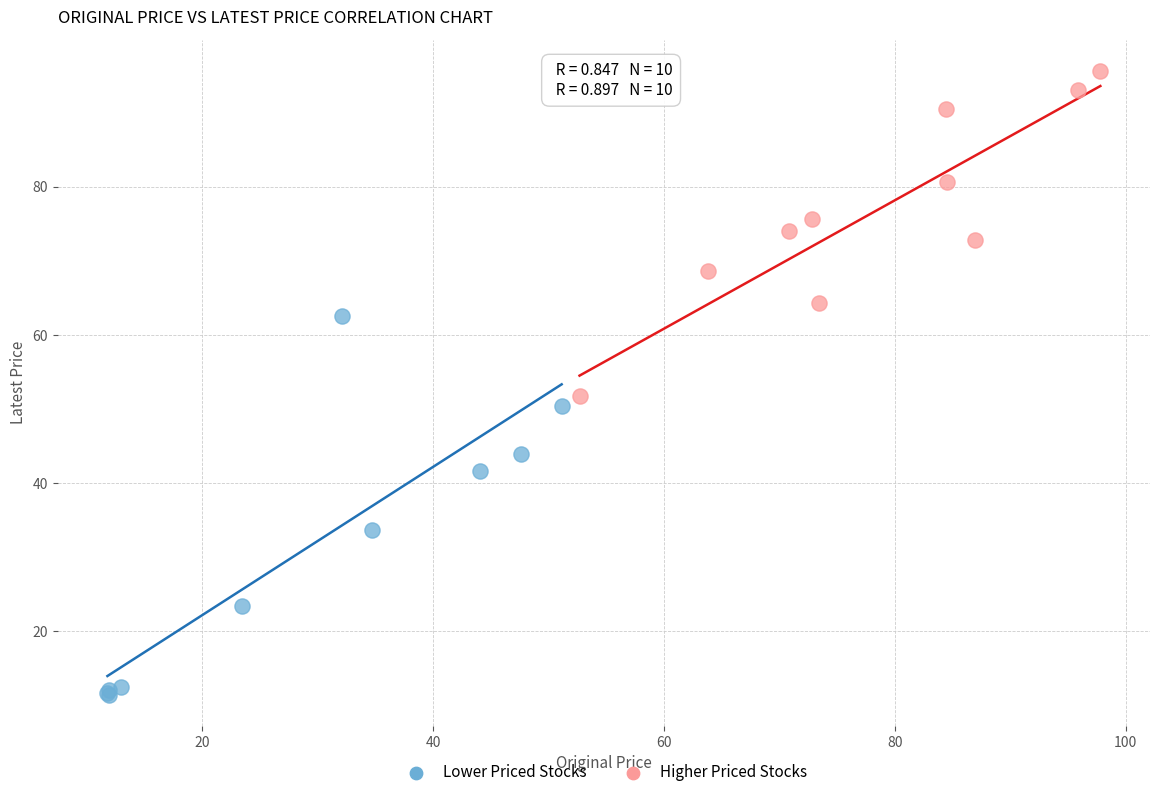

Which series reaches the minimum Y coordinate?

Lower Priced Stocks